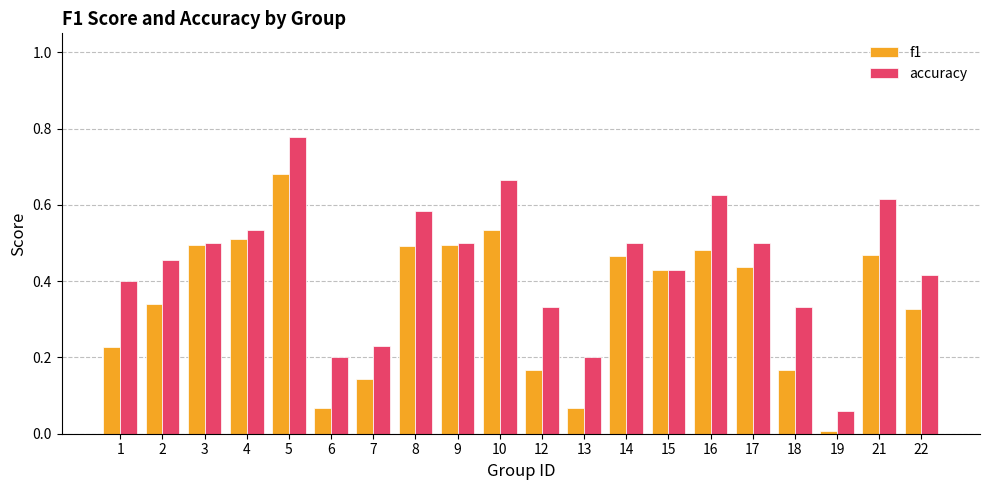

Is it true that f1 equals 0.5 at 4?

True